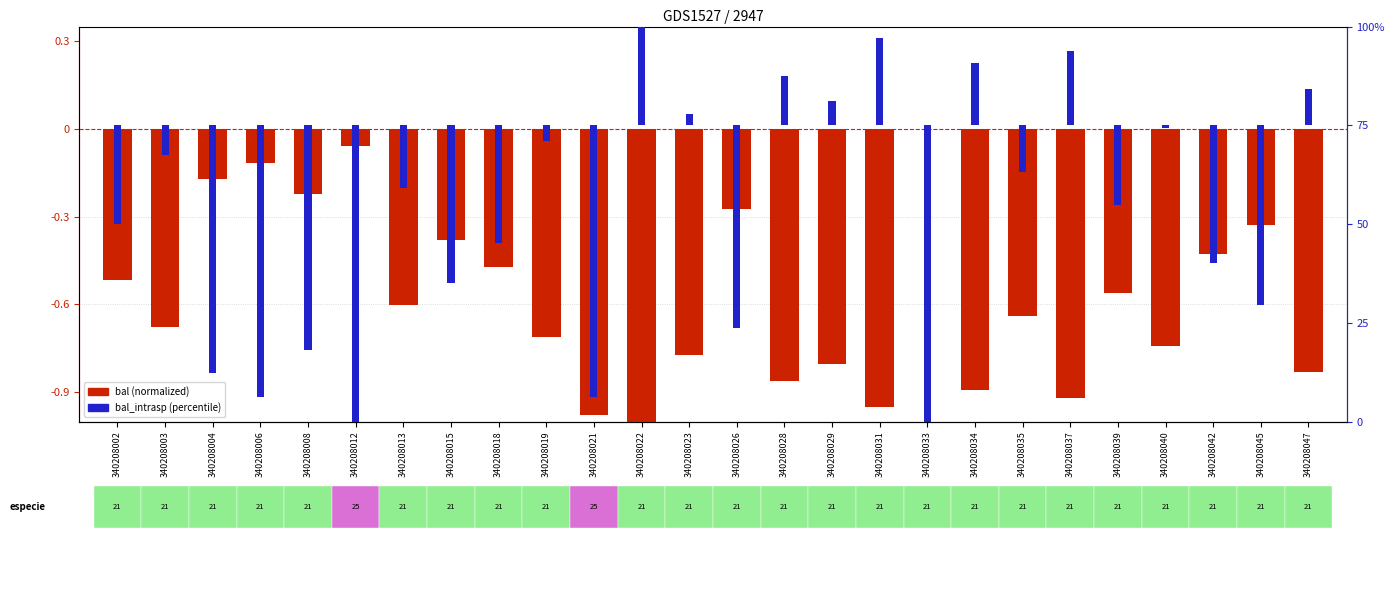

What is the difference between the values at 340208015 and 340208021?

0.6